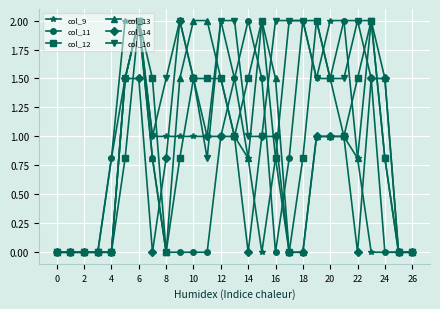

What is the maximum value shown in the chart?

2.0